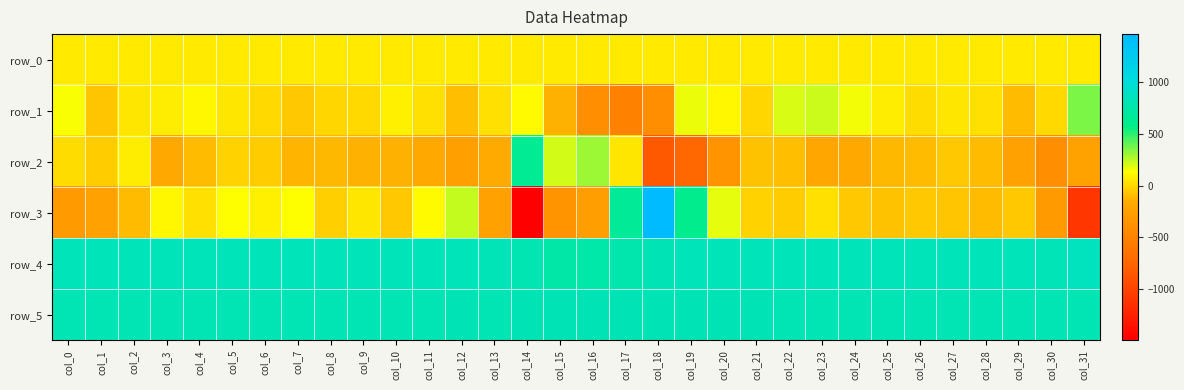

Which label corresponds to the largest value in the chart?

col_18